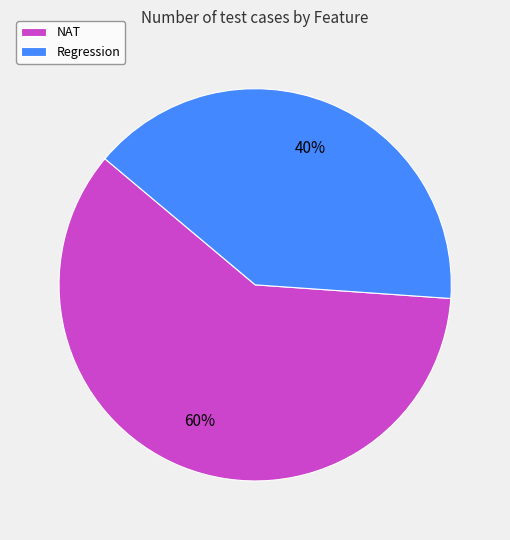

Do NAT and Regression together represent more than half of the pie?

Yes